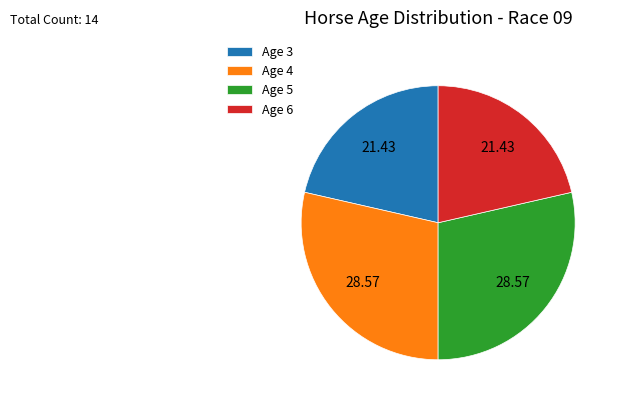

Does any single category account for the majority?

No